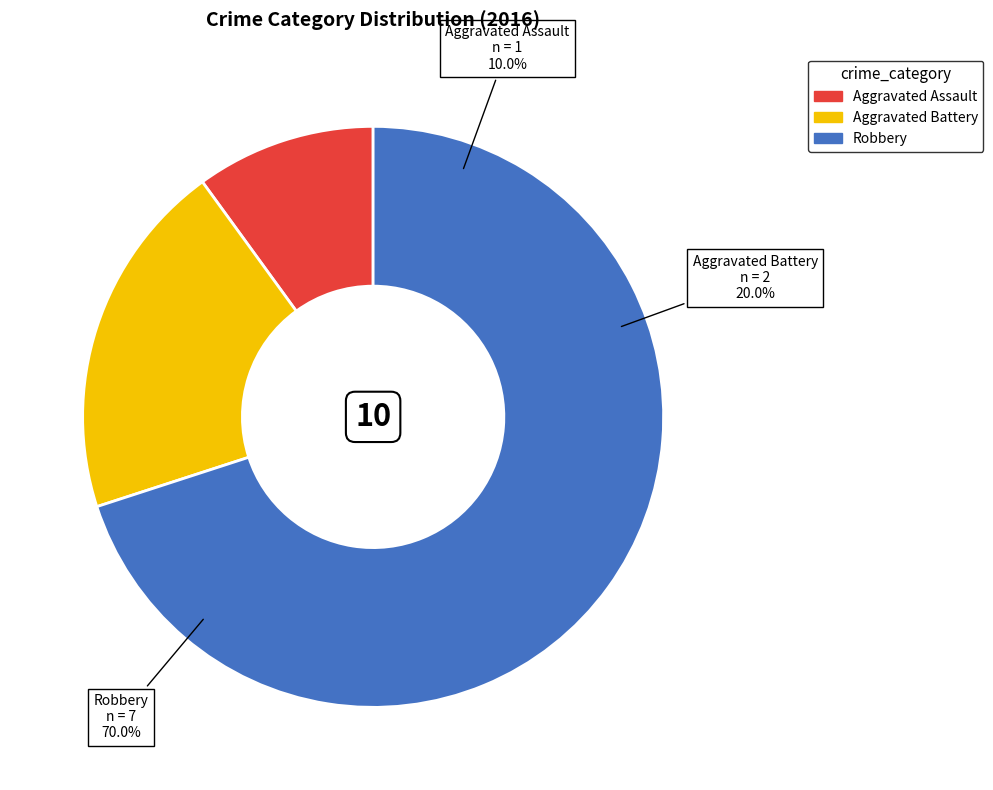

Count the number of slices in the pie.

3